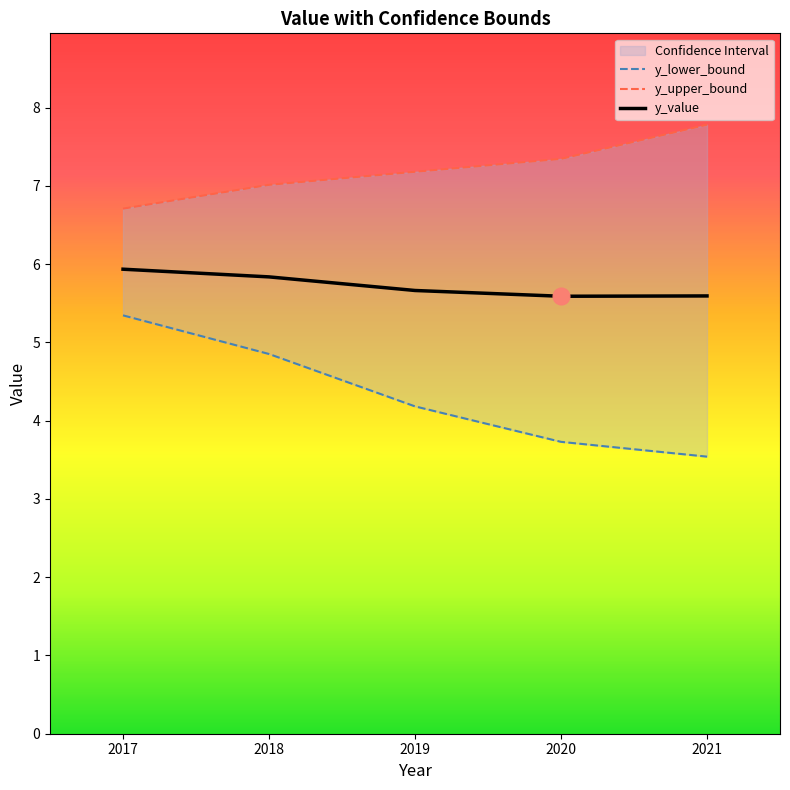

True or false: y_value and y_upper_bound intersect in this chart.

False